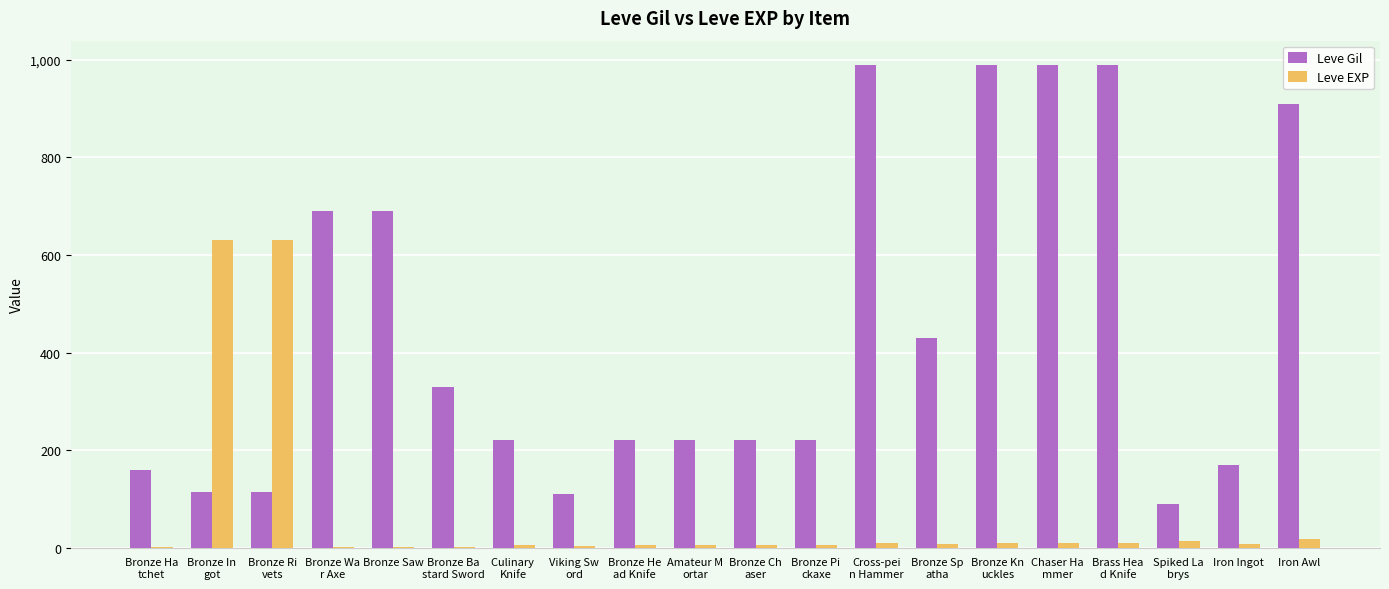

How many distinct data groups are displayed?

2